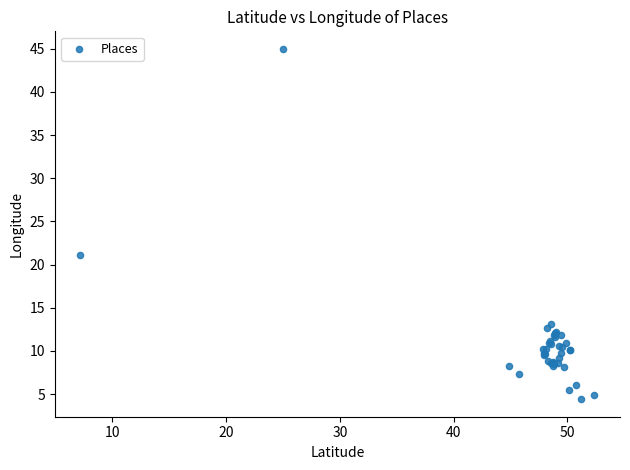

What Y value in the scatter plot is closest to 24?

21.1